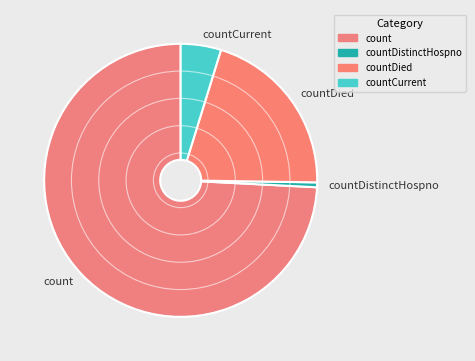

The countDistinctHospno slice represents 1% of the pie. True or false?

True